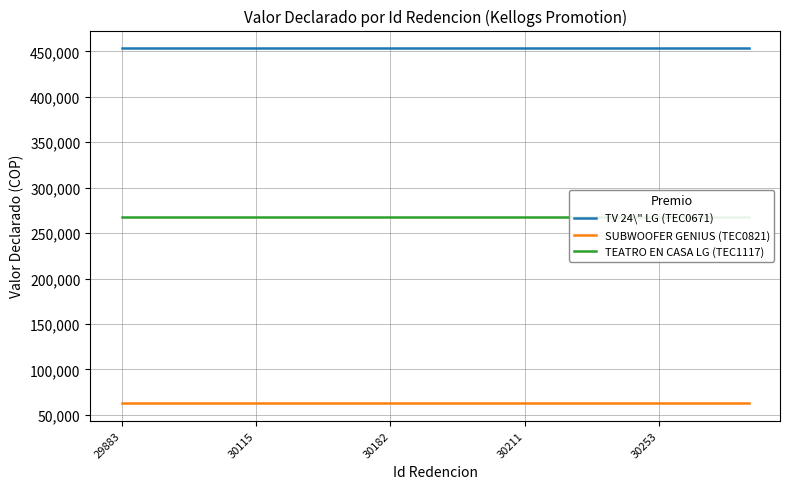

What are all the series names shown in the legend?

TV 24\" LG (TEC0671), SUBWOOFER GENIUS (TEC0821), TEATRO EN CASA LG (TEC1117)